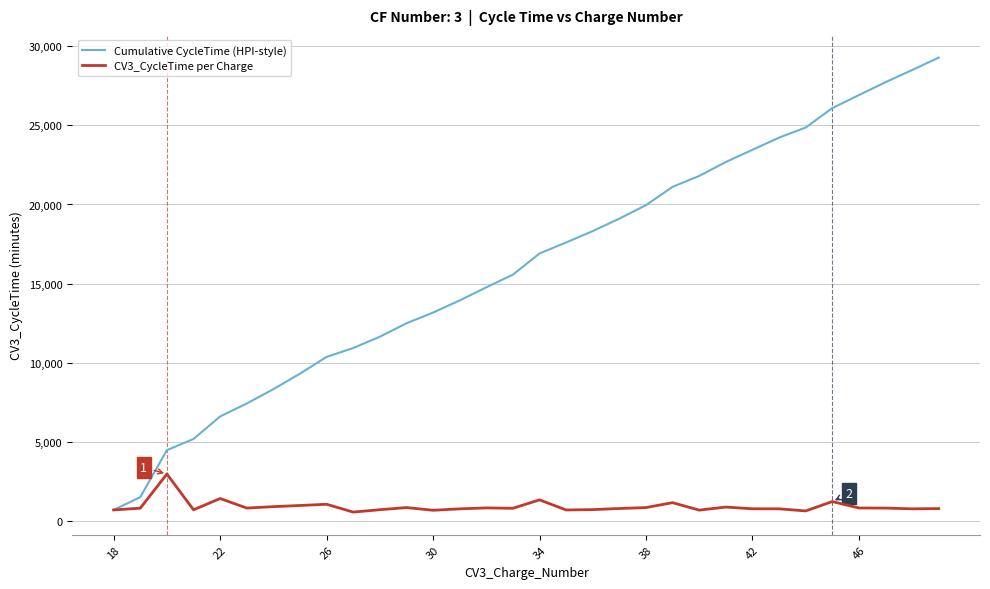

Which series has the largest total across all categories?

Cumulative CycleTime (HPI-style)